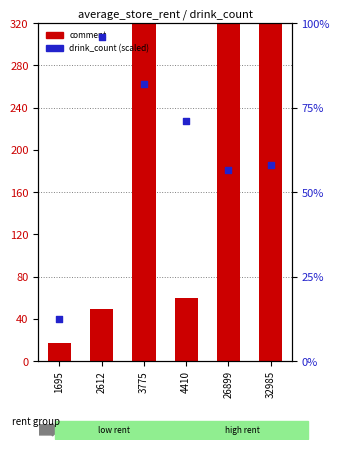

Which series has the widest spread of Y values?

comment